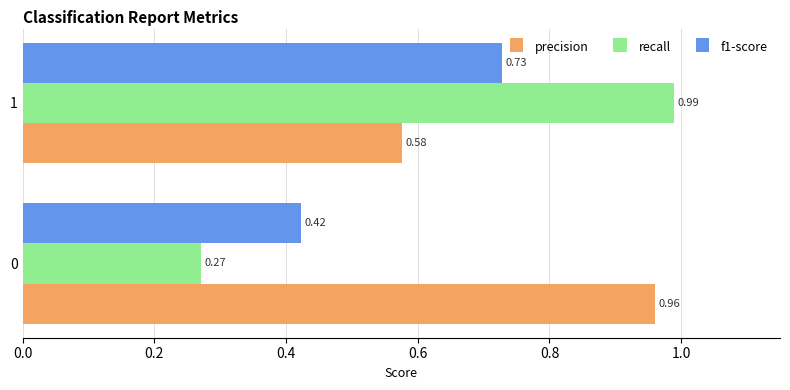

Which series has the largest range (max minus min)?

recall